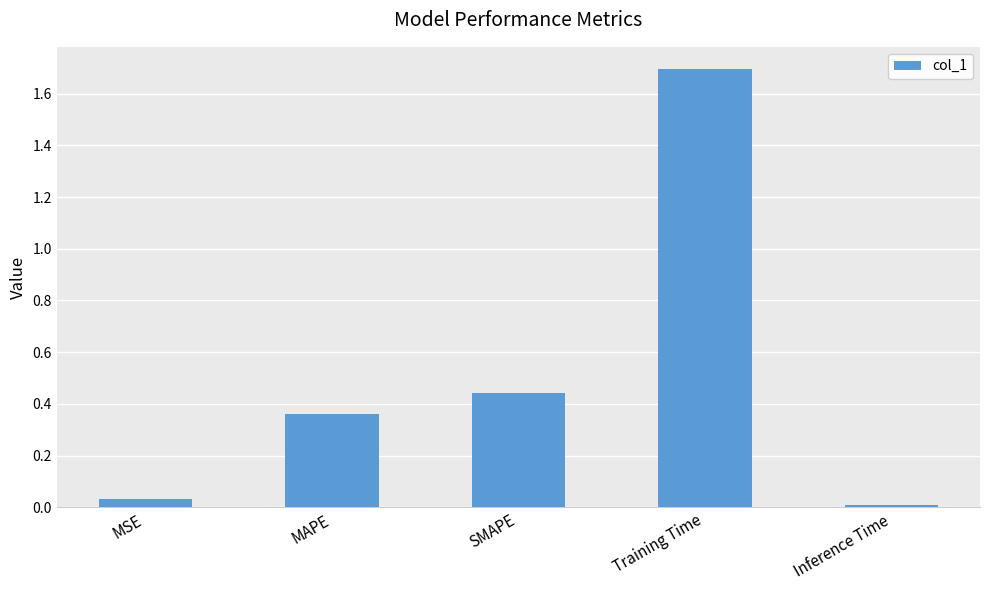

What is the sum of the values at MSE and Training Time?

1.7